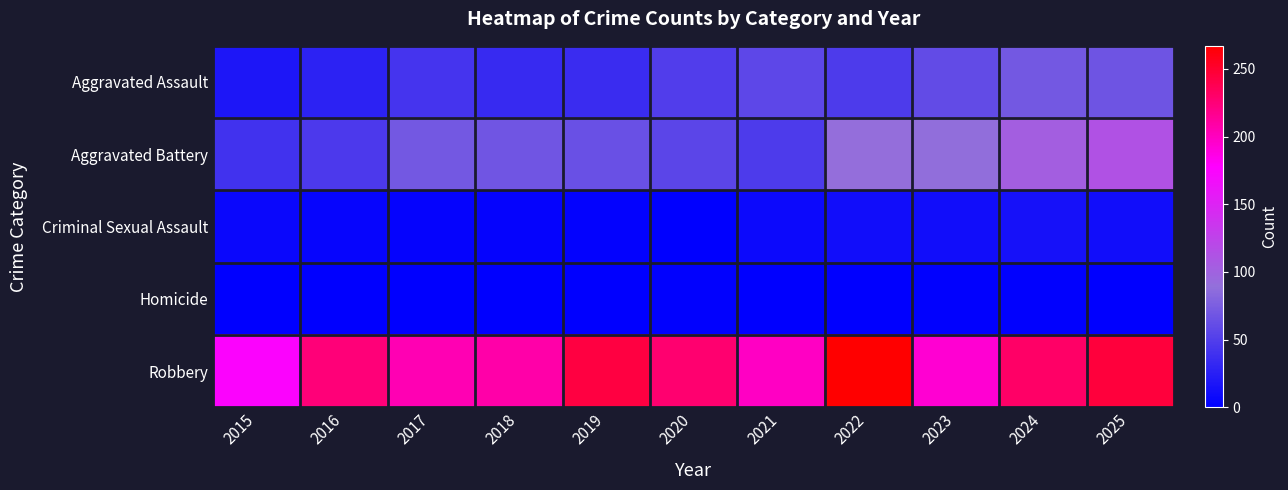

At which category is the sum across all series the highest?

2025